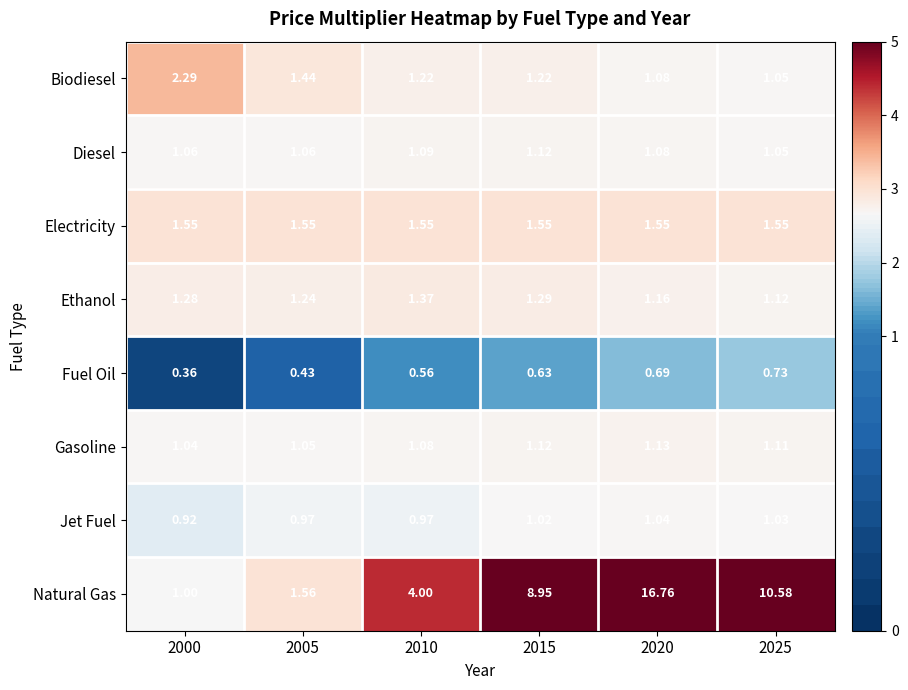

Rank the series by their maximum value, from lowest to highest.

Fuel Oil, Jet Fuel, Diesel, Gasoline, Ethanol, Electricity, Biodiesel, Natural Gas